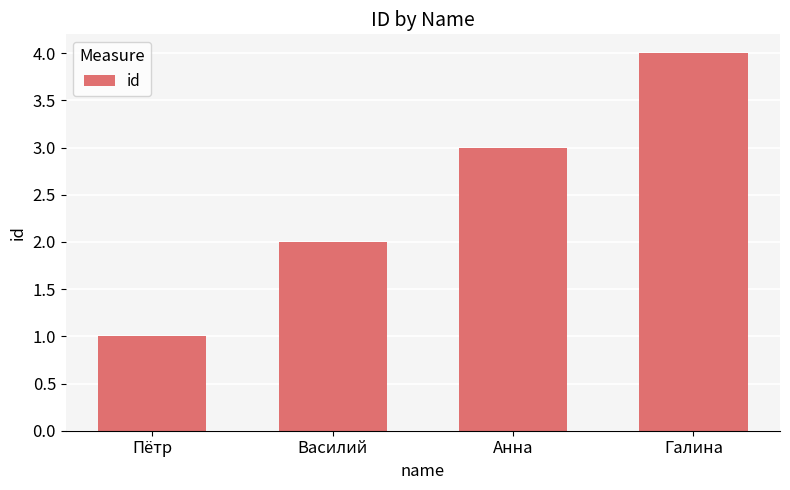

Is it true that the value at Галина is 4?

True